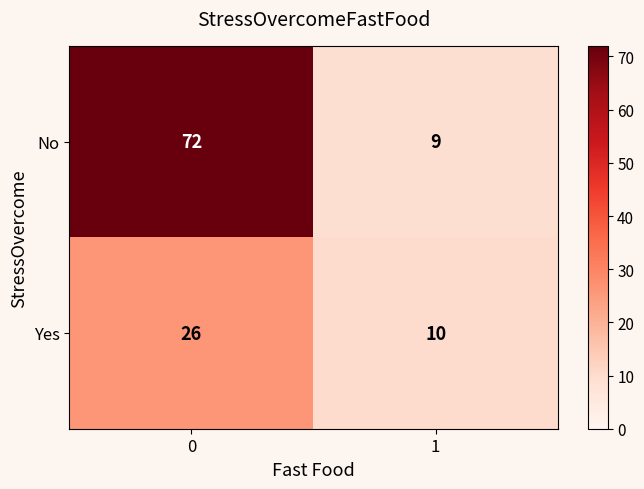

What is the difference between the highest and lowest values at 1?

1